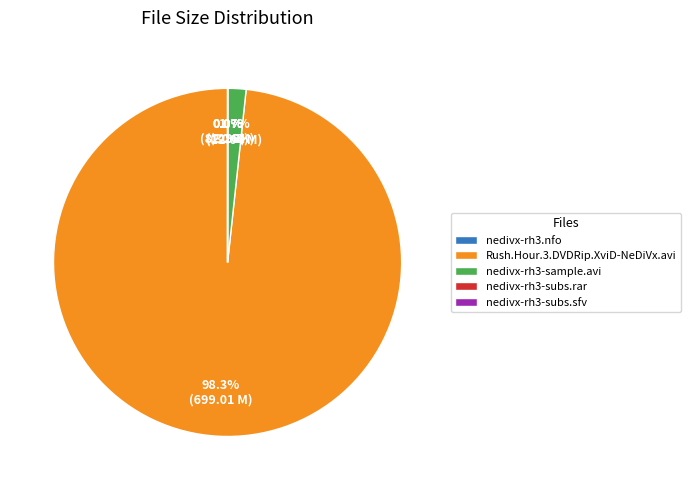

Is there any slice that represents more than half of the pie?

Yes